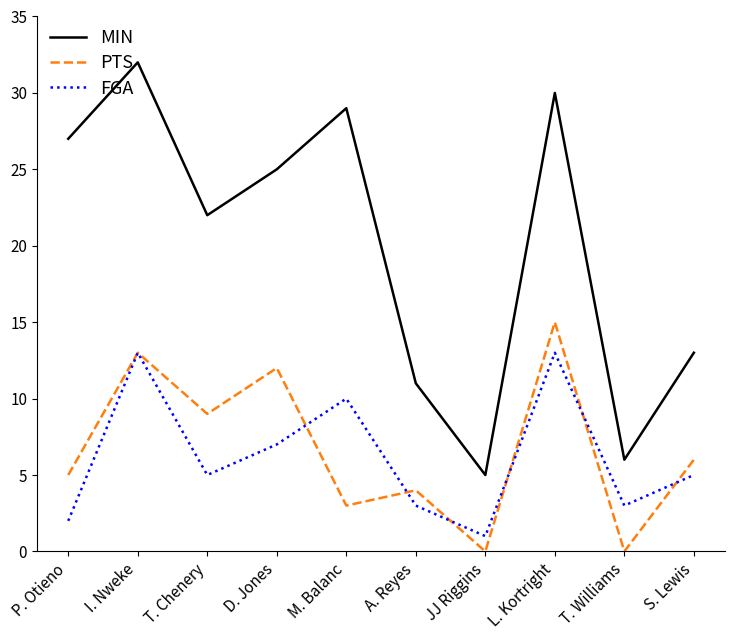

Does the chart display data point markers on the line(s)?

No